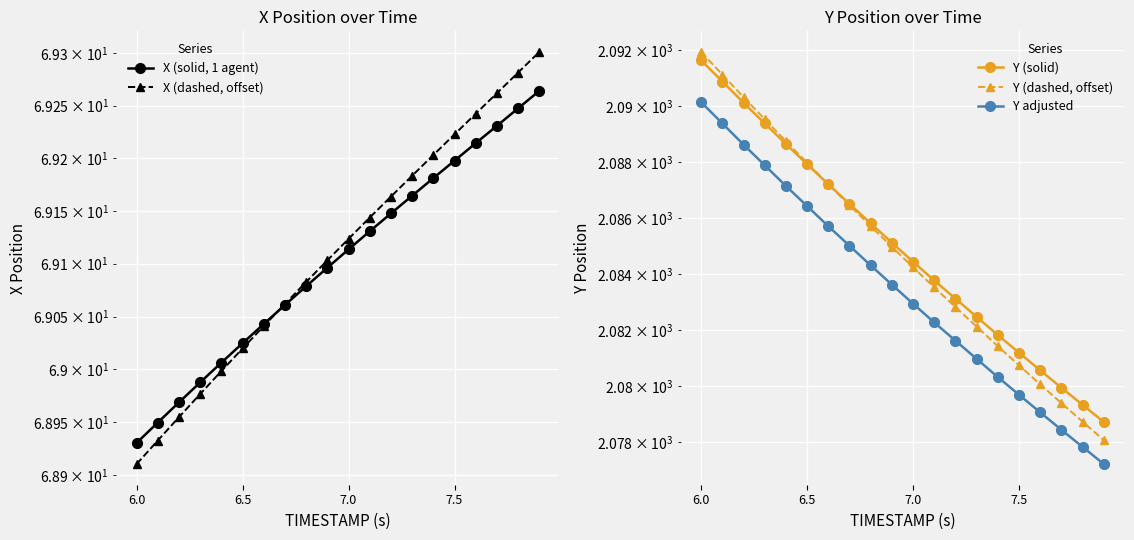

What are all the series names shown in the legend?

X (solid, 1 agent), X (dashed, offset), Y (solid), Y (dashed, offset), Y adjusted